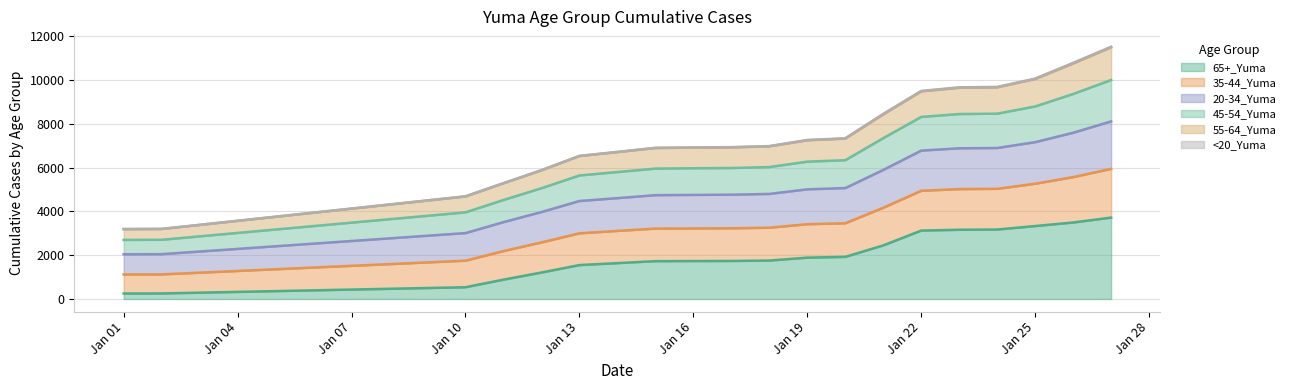

Does the chart display data point markers on the line(s)?

No